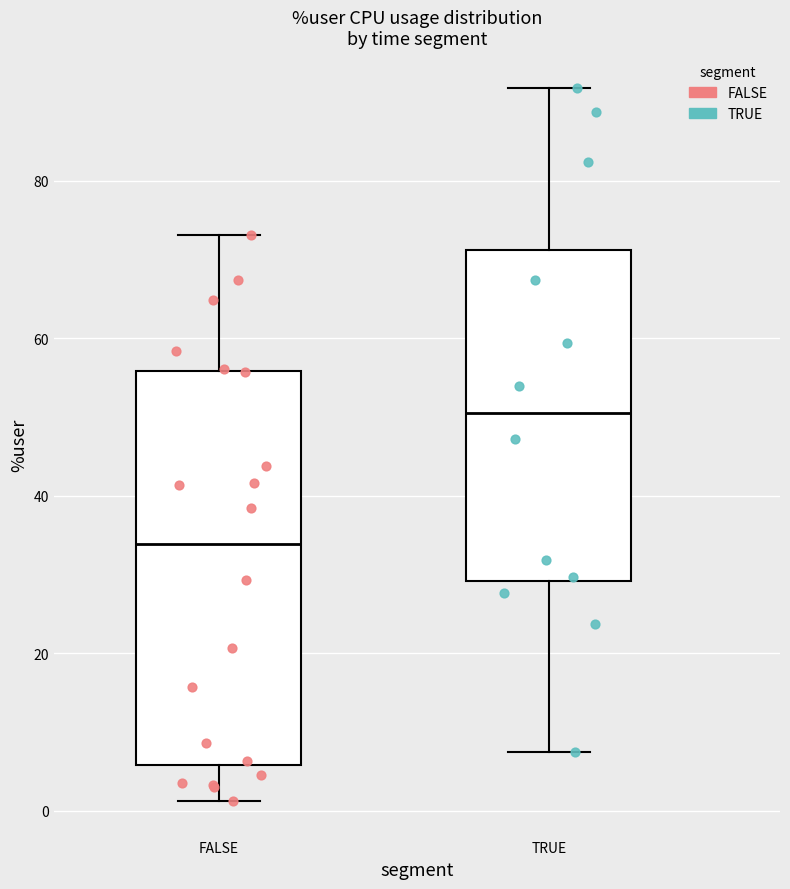

Comparing the boxes themselves (not the whiskers), which one is the tallest?

FALSE